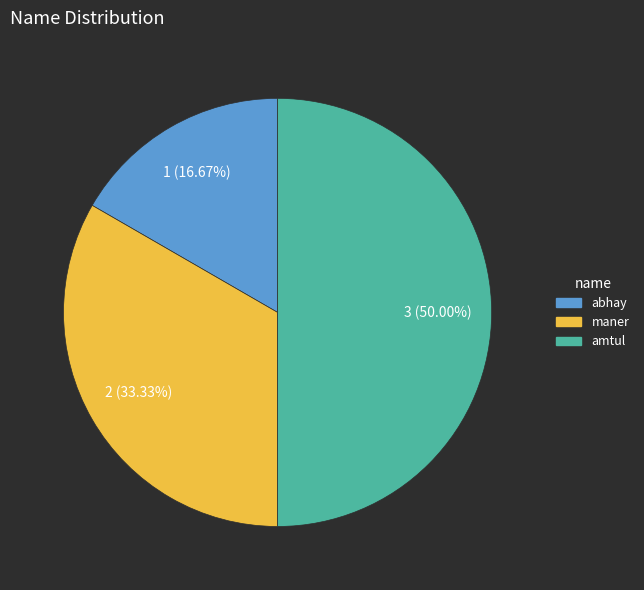

To the nearest percent, what percentage of the pie is amtul?

50%